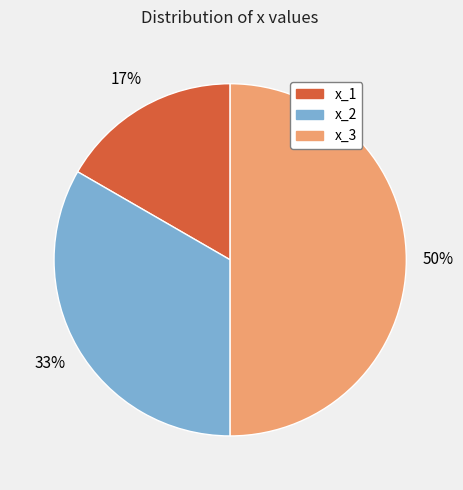

To the nearest percent, what is the average slice percentage?

33%